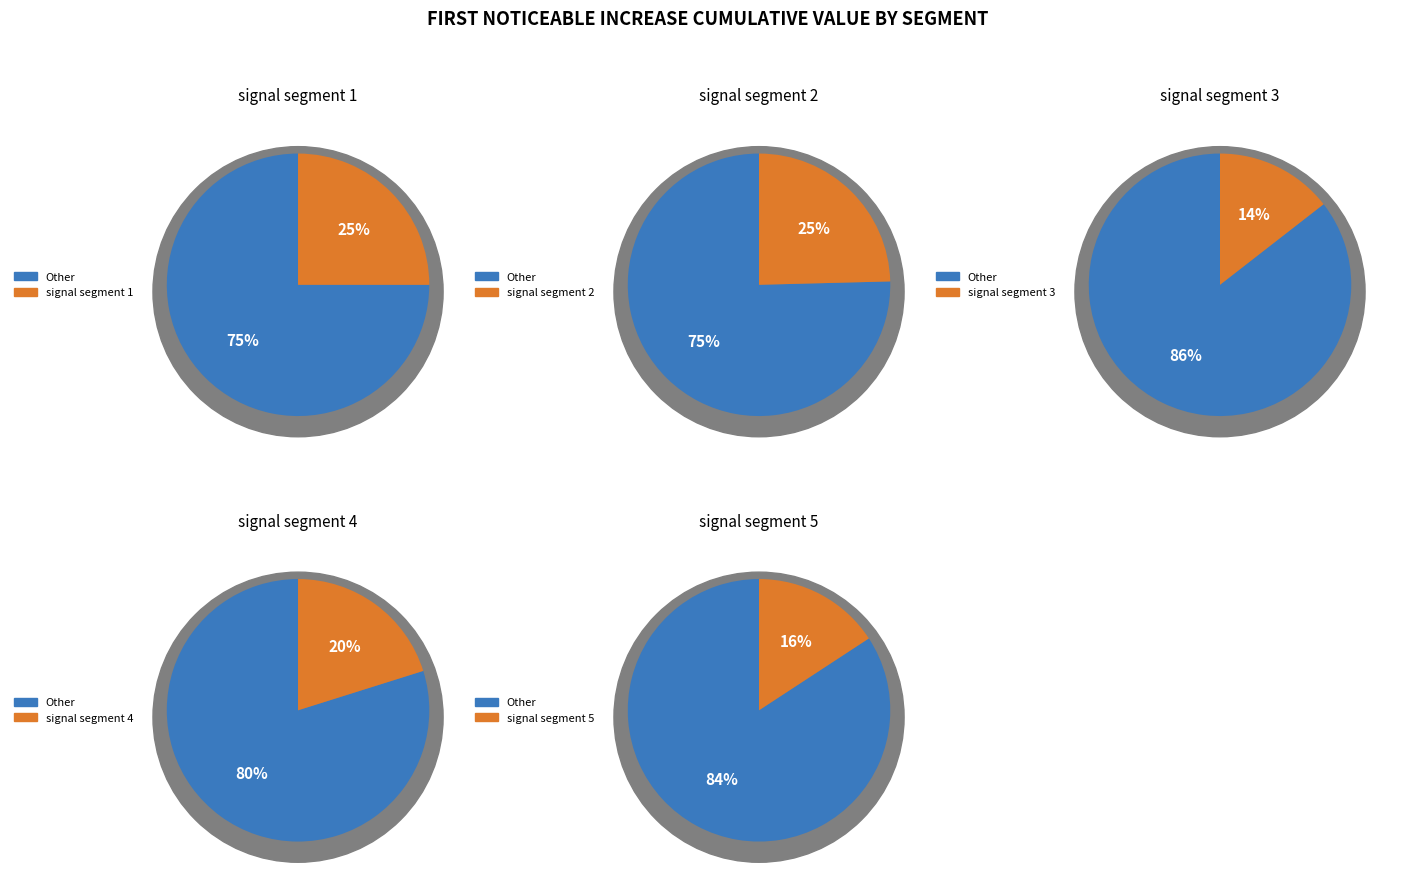

Is it true that signal segment 2 is 25% of the pie?

True